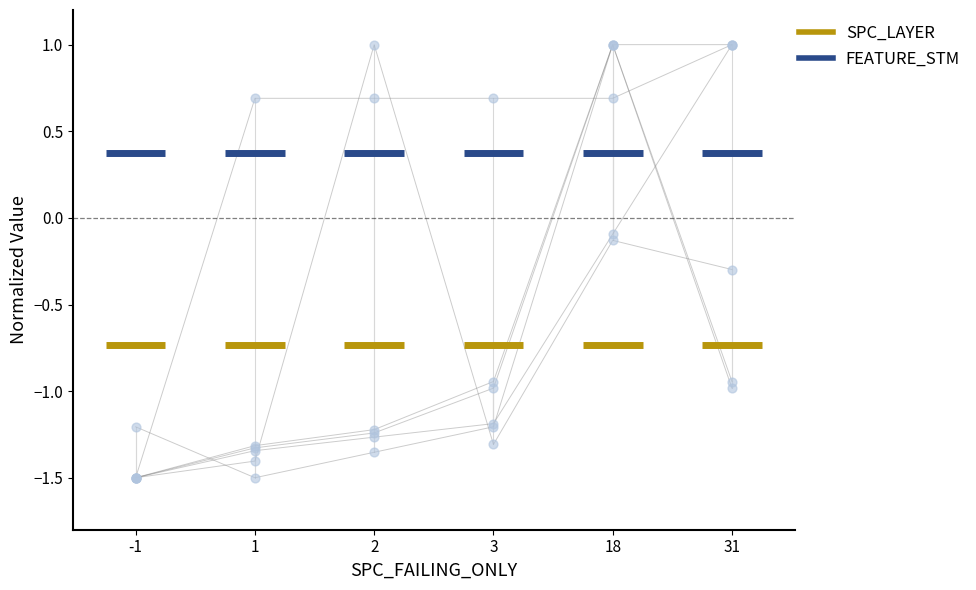

Is the value of WITHOUT_ISOLATION_F at -1 greater than the value of FEATURE_STM at 31?

No